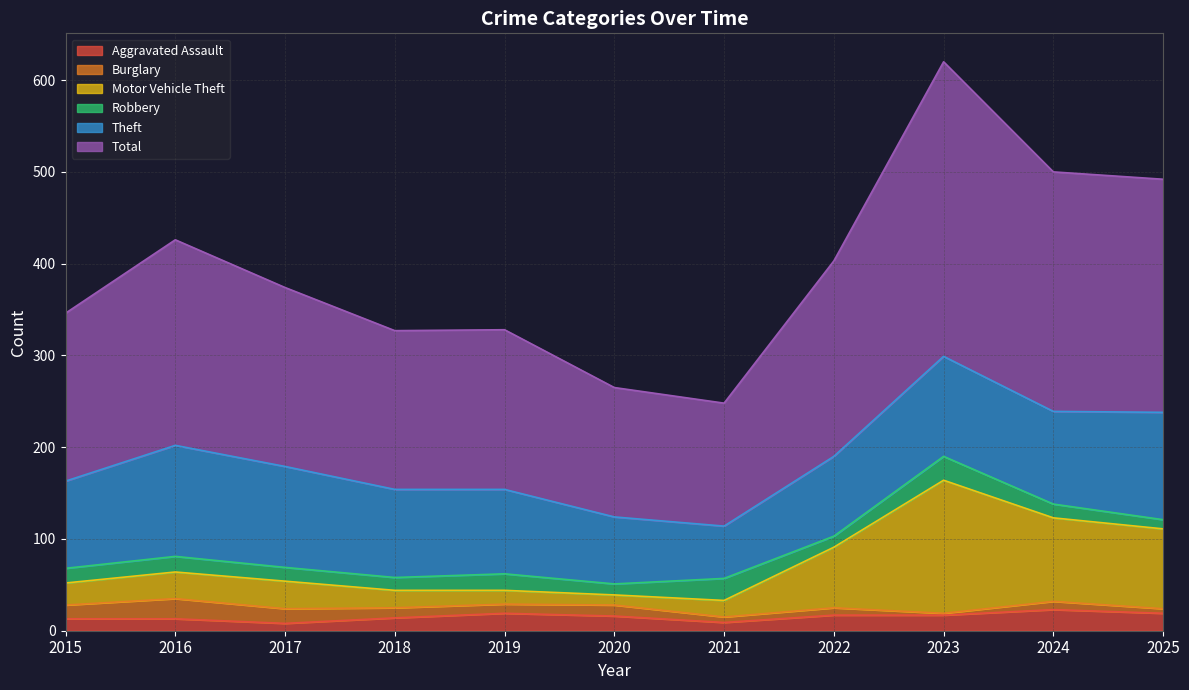

What is the approximate value of Aggravated Assault at 2016, to the nearest 10?

10